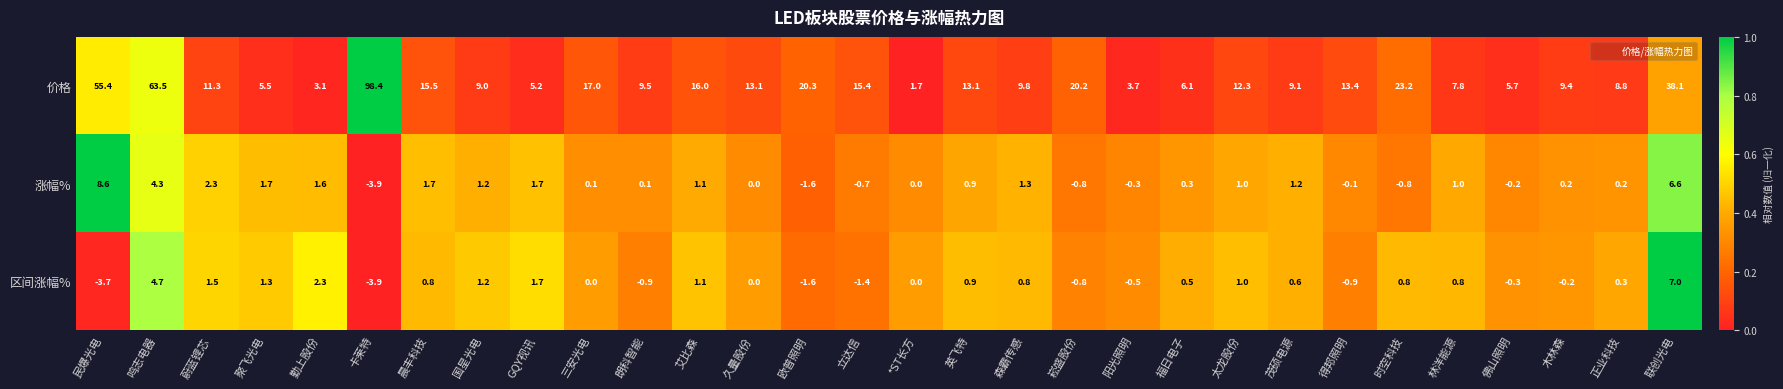

What is the difference between the highest and lowest values at 民爆光电?

59.1